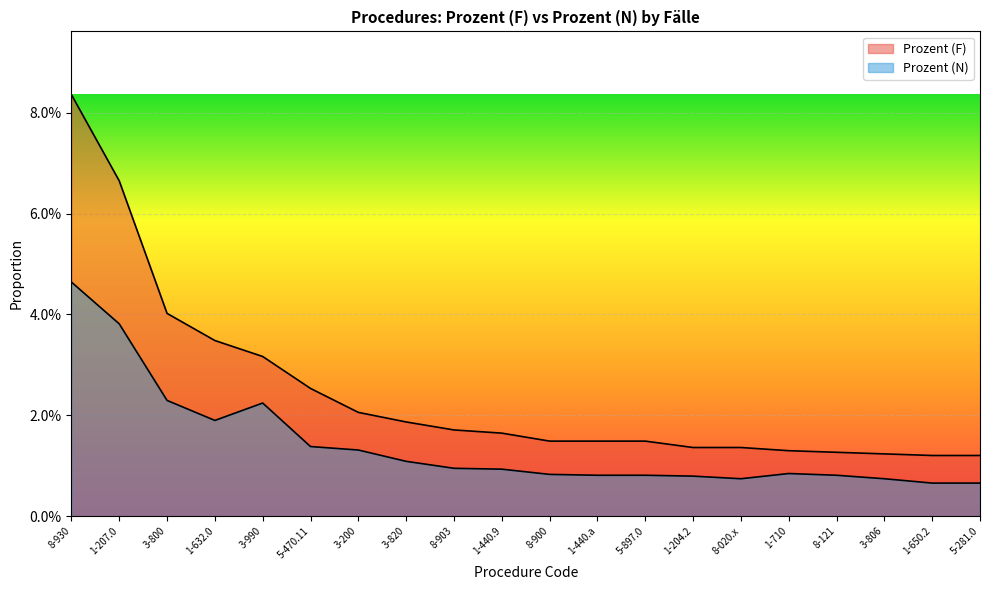

Rank the categories by Prozent (F) value from highest to lowest.

8-930, 1-207.0, 3-800, 1-632.0, 3-990, 5-470.11, 3-200, 3-820, 8-903, 1-440.9, 8-900, 1-440.a, 5-897.0, 1-204.2, 8-020.x, 1-710, 8-121, 3-806, 1-650.2, 5-281.0